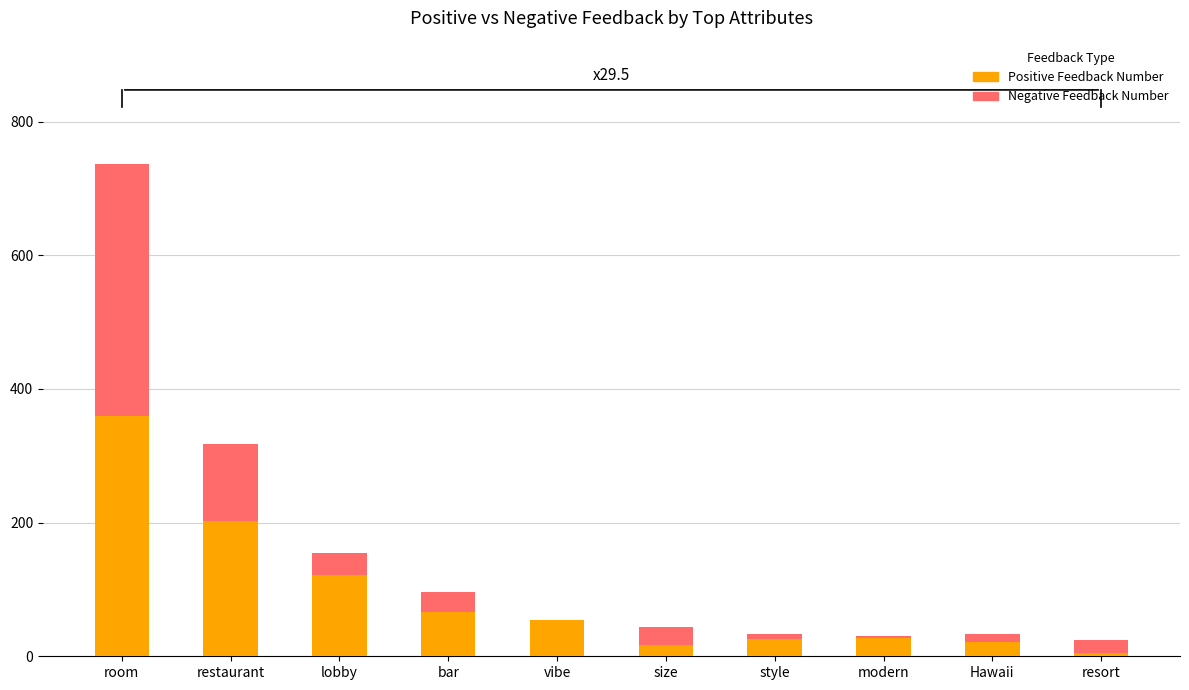

Are the bars grouped side by side (vs. stacked)?

No